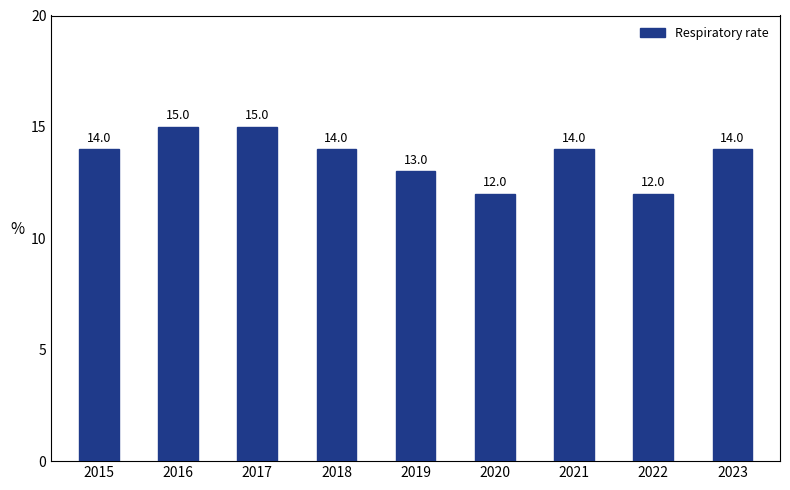

How many data points does each series have?

9